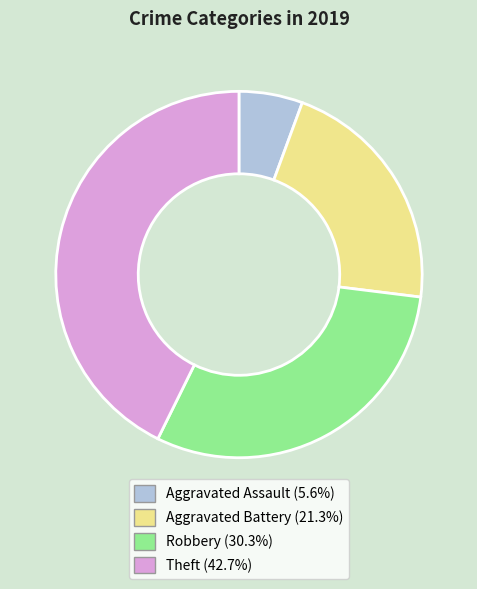

Rank the categories by value from highest to lowest.

Theft, Robbery, Aggravated Battery, Aggravated Assault